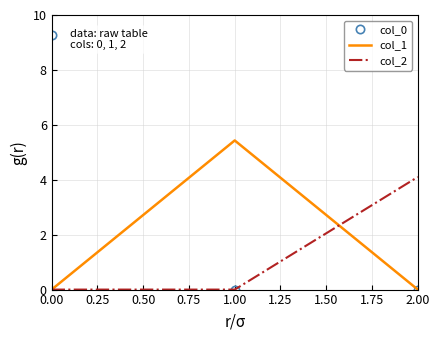

Reading left to right, what are all the values shown in this chart?

col_0: 9.3	0.0	0.0
col_1: 0.0	5.4	0.0
col_2: 0.0	0.0	4.1